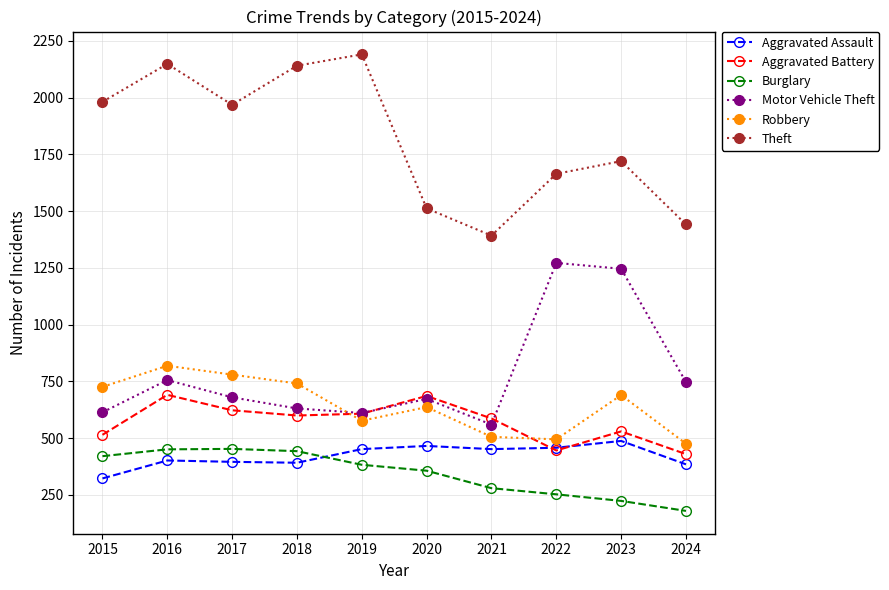

How many interior local valleys does the Theft series have?

2